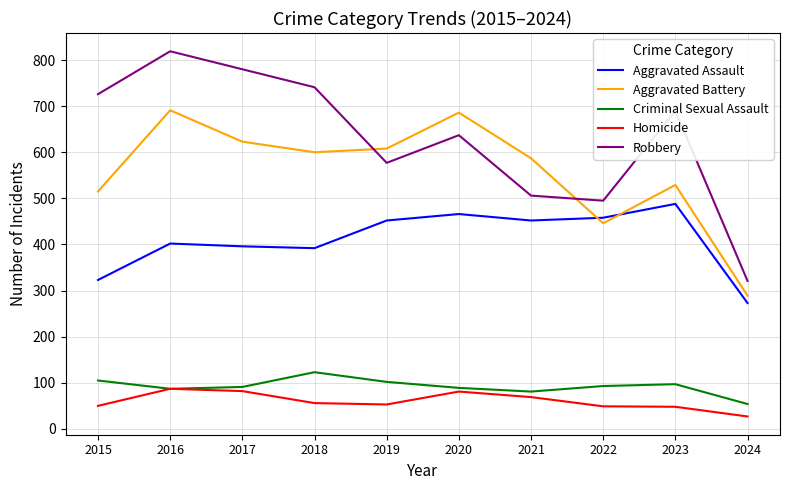

Does the chart have visible grid lines?

Yes